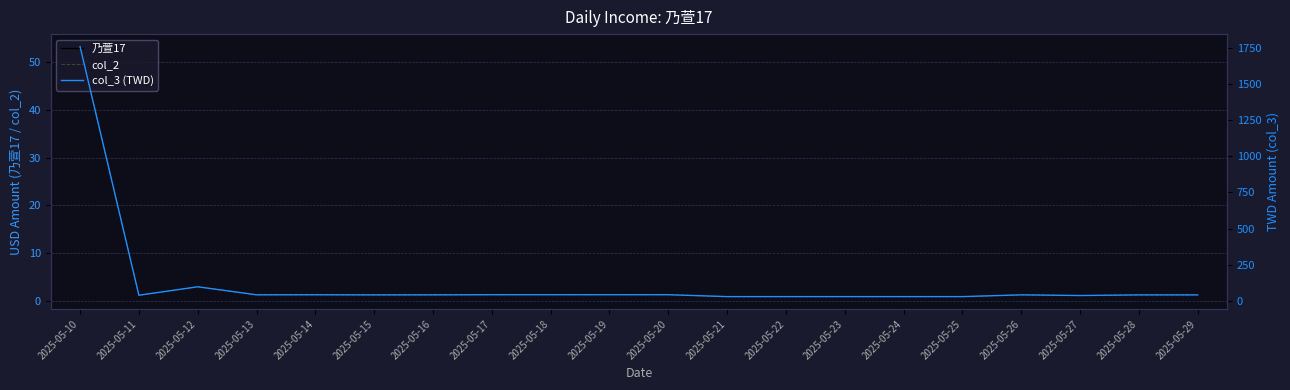

What is the minimum value for col_2?

0.9